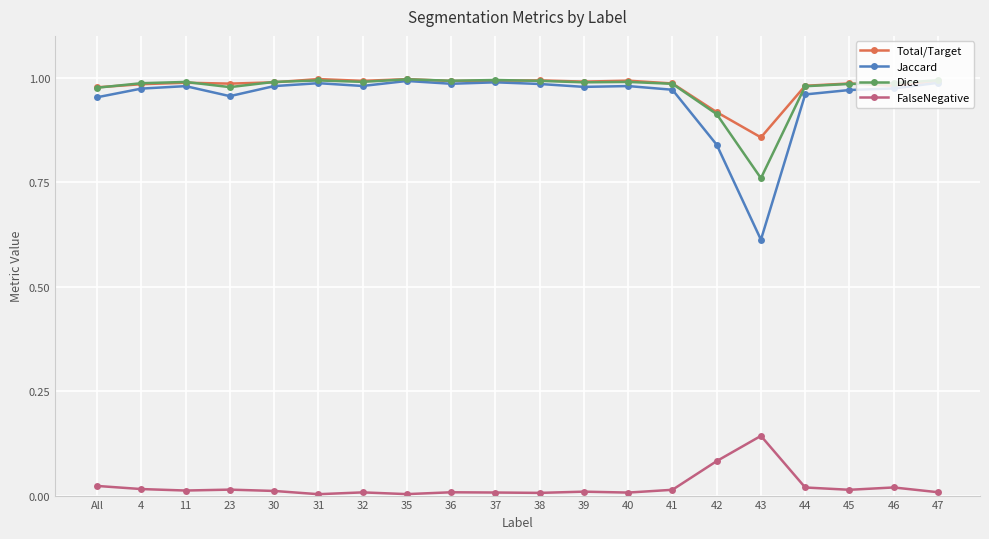

Which series changed the most between 11 and 43?

Jaccard